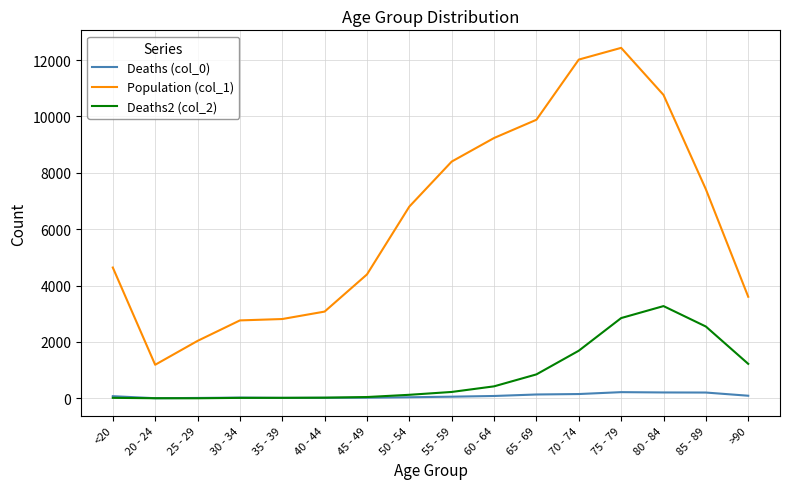

What is the difference between the maximum and minimum values in the Deaths2 (col_2) series?

3270